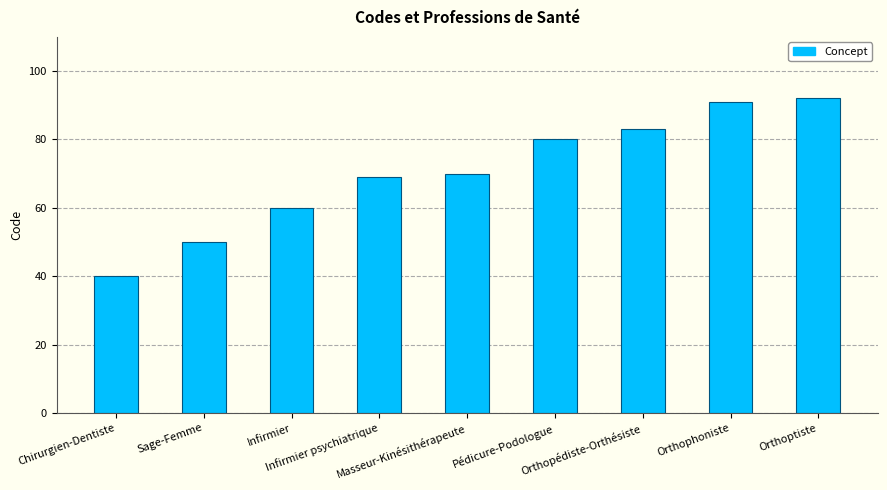

What is the approximate value at Orthoptiste?

92